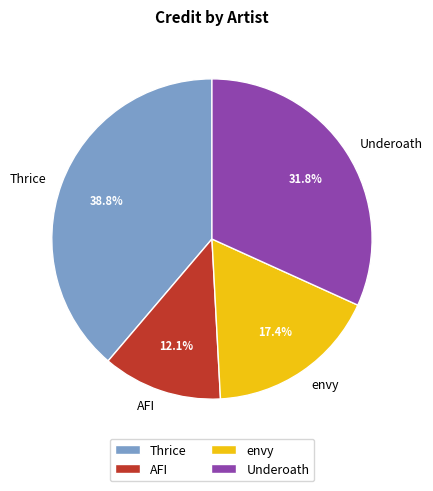

True or false: Thrice accounts for 39% of the total.

True